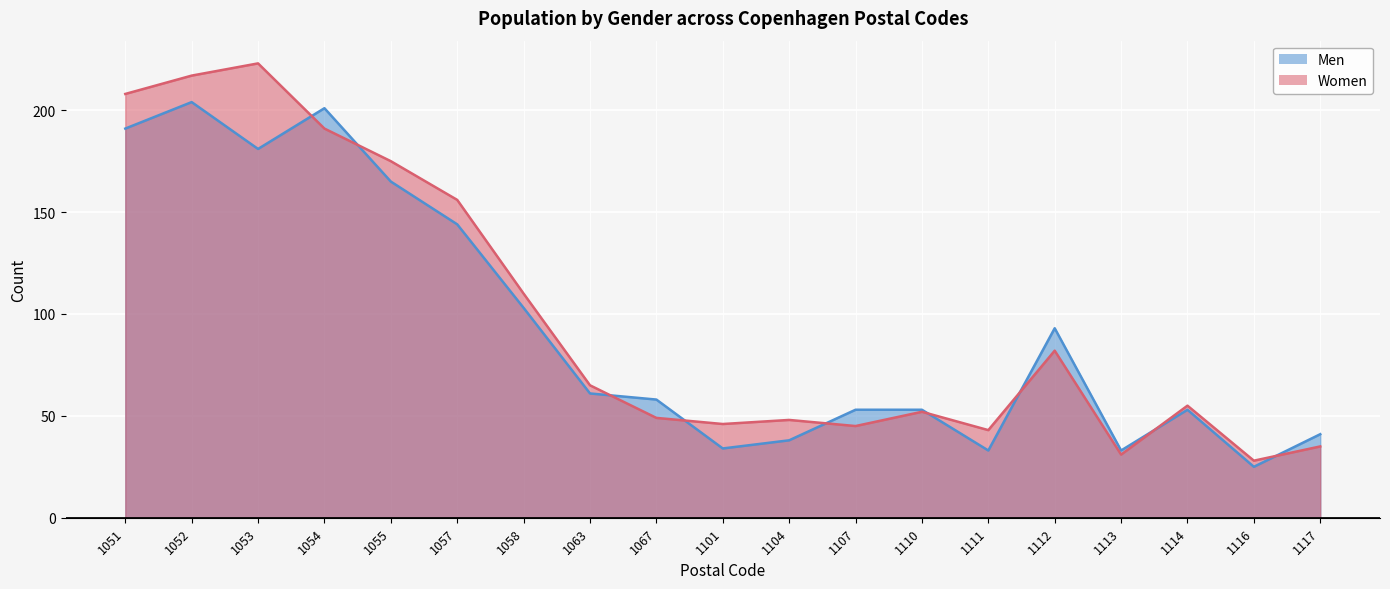

What is the total value across all series at 1054?

392